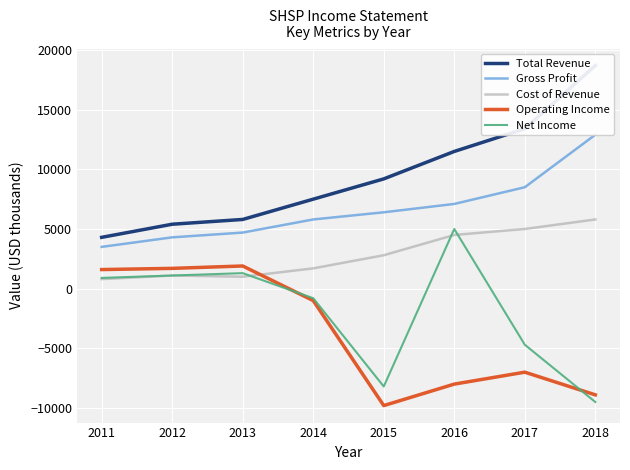

True or false: Cost of Revenue and Net Income cross at least once.

True